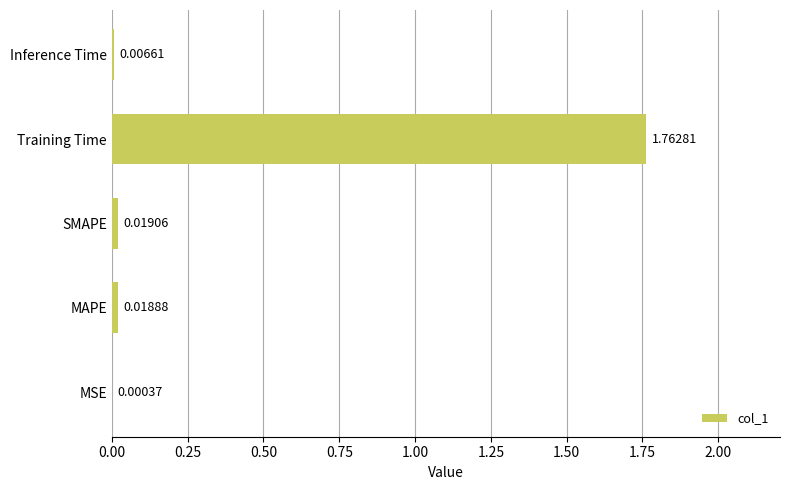

Where is the data nearest to the value 0?

MSE